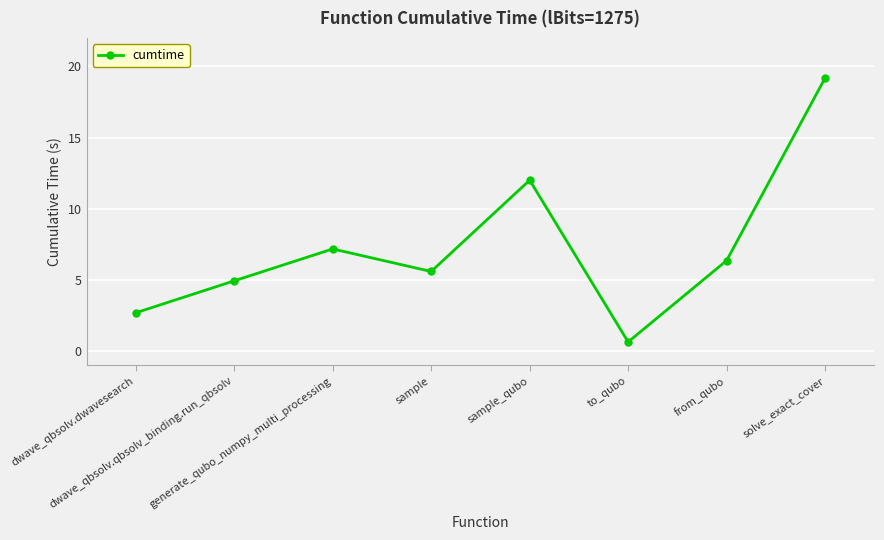

What is the change in value from sample to to_qubo?

-4.9